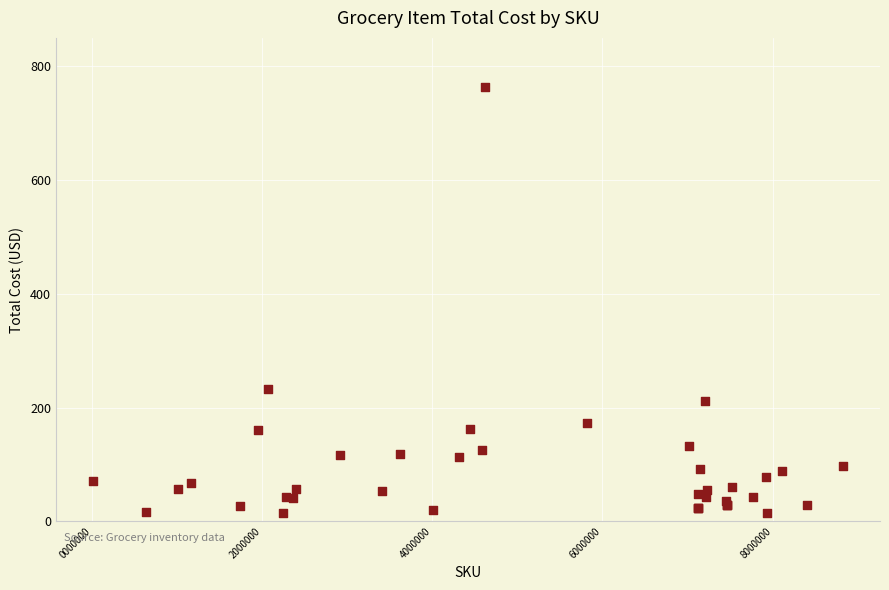

What Y value in the scatter plot is closest to 389?

232.5